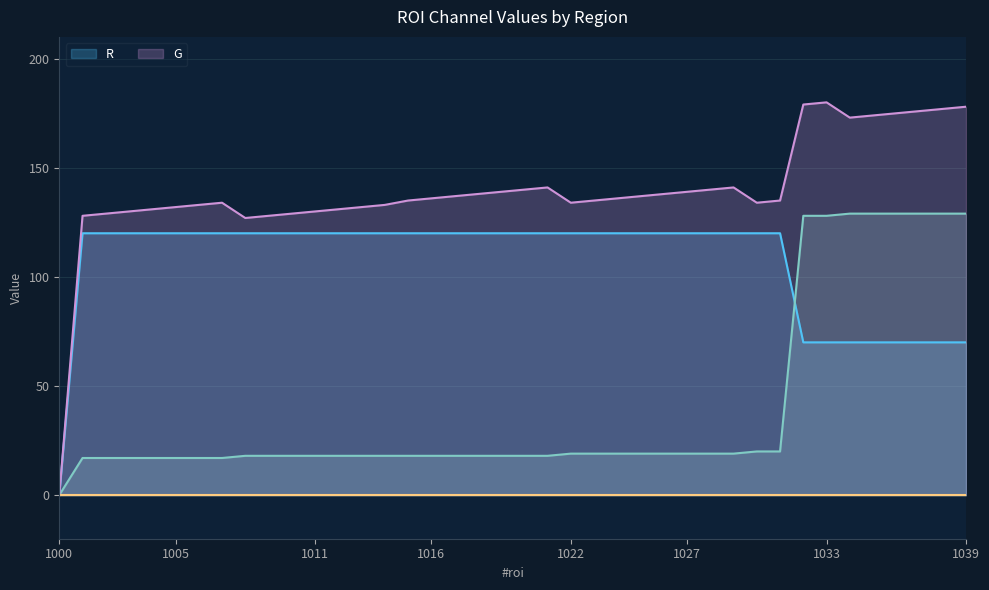

True or false: G has more than 2 interior local peaks.

False